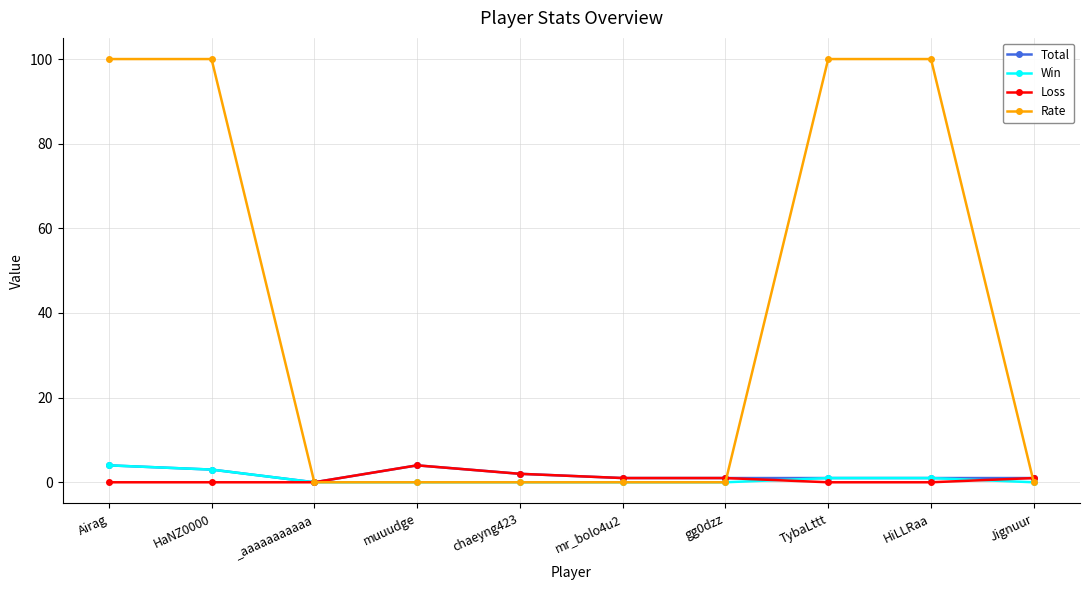

How many series are shown in this chart?

4